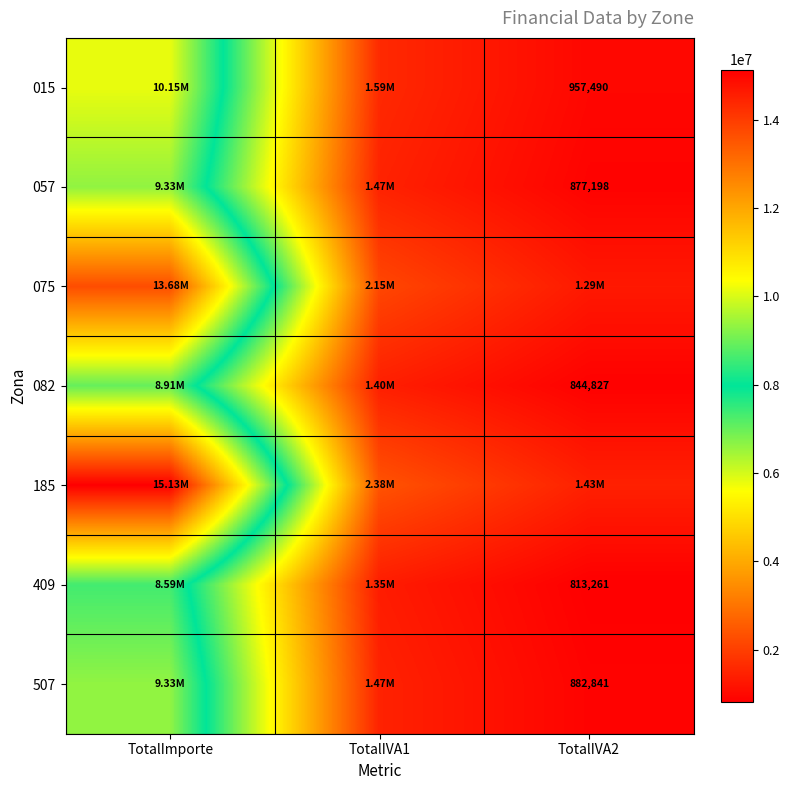

Between TotalIVA1 and TotalIVA2, which series saw the biggest shift?

185